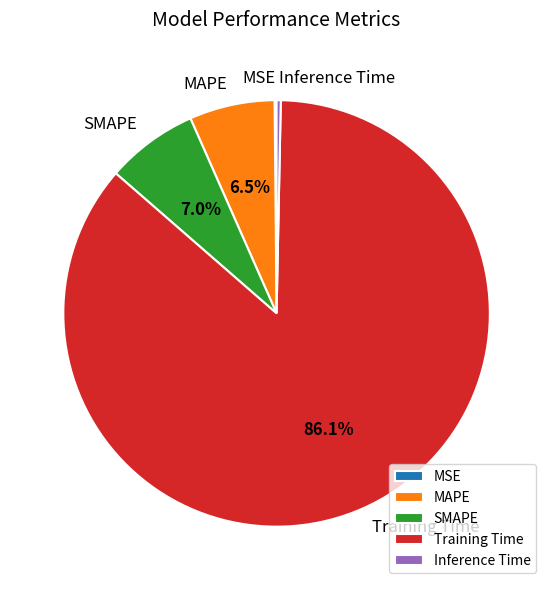

Is there any slice that represents more than half of the pie?

Yes